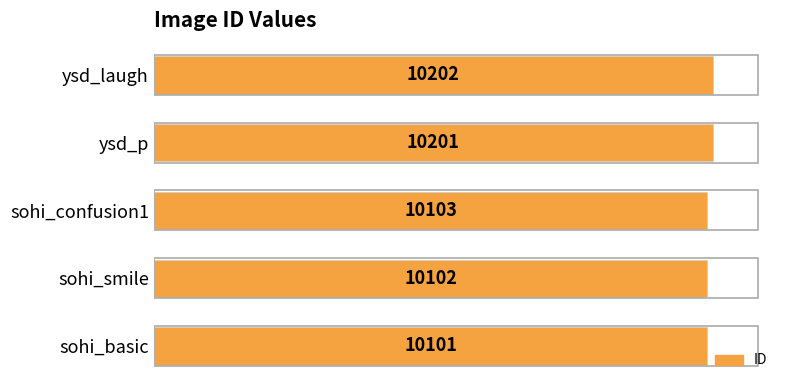

List the labels in order of value, largest first.

ysd_laugh, ysd_p, sohi_confusion1, sohi_smile, sohi_basic